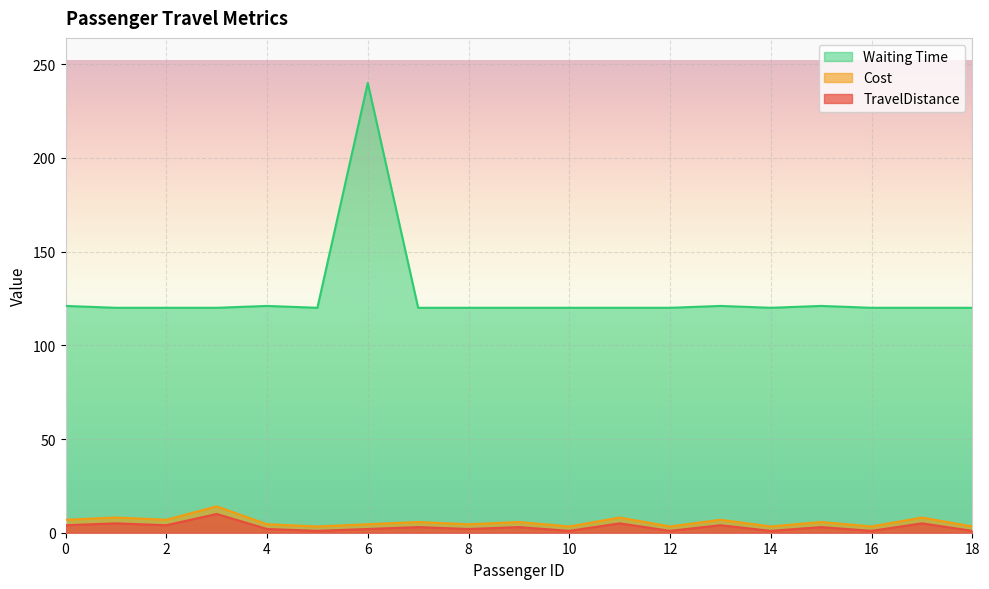

True or false: TravelDistance and Cost intersect in this chart.

False